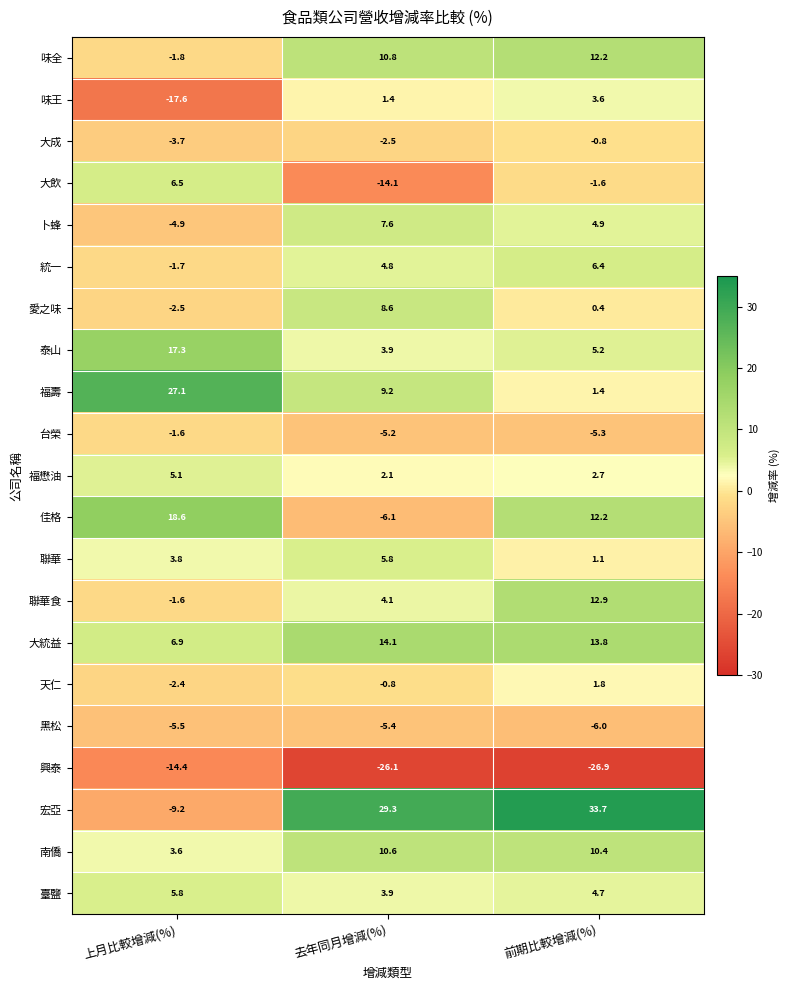

Which series has the largest total across all categories?

宏亞